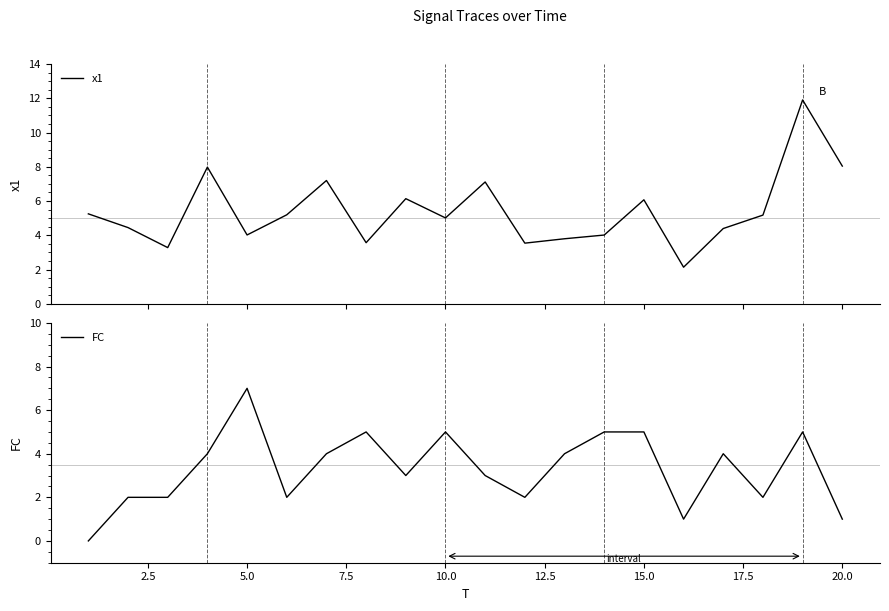

How many data points in FC are less than 4?

10